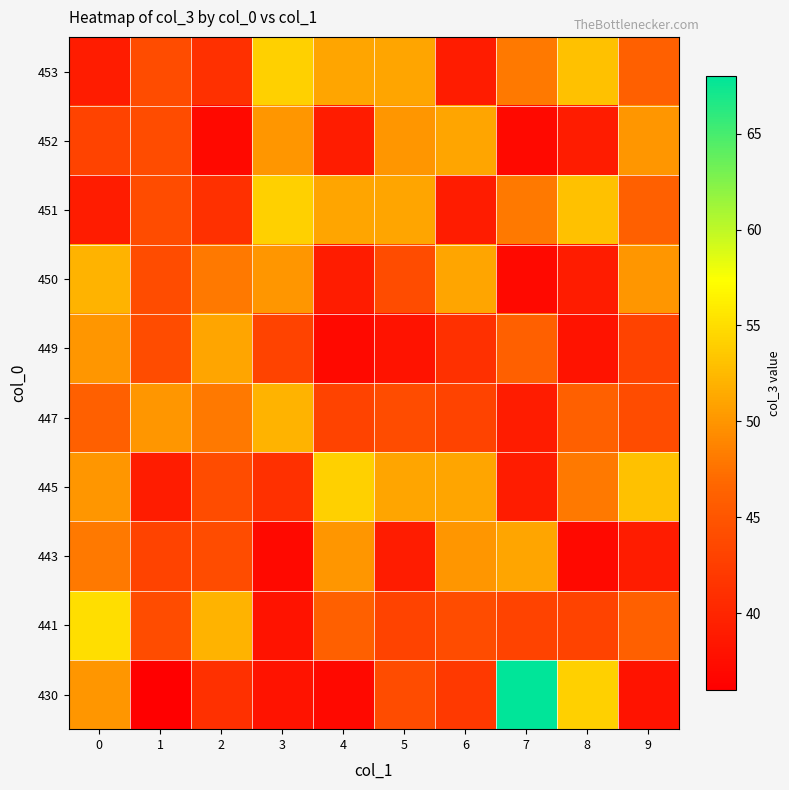

Reading left to right, what are all the values shown in this chart?

430: 0=50	1=36	2=41	3=38	4=37	5=44	6=42	7=68	8=54	9=38
441: 0=55	1=44	2=52	3=38	4=46	5=43	6=44	7=43	8=43	9=46
443: 0=48	1=43	2=44	3=37	4=50	5=39	6=50	7=51	8=37	9=39
445: 0=50	1=39	2=44	3=41	4=54	5=51	6=51	7=39	8=48	9=53
447: 0=46	1=50	2=48	3=52	4=43	5=44	6=43	7=39	8=46	9=44
449: 0=50	1=44	2=51	3=43	4=37	5=38	6=41	7=46	8=38	9=43
450: 0=52	1=44	2=48	3=50	4=39	5=44	6=51	7=37	8=39	9=50
451: 0=39	1=44	2=41	3=54	4=51	5=51	6=39	7=48	8=53	9=46
452: 0=43	1=44	2=37	3=50	4=39	5=50	6=51	7=37	8=39	9=50
453: 0=39	1=44	2=41	3=54	4=51	5=51	6=39	7=48	8=53	9=46